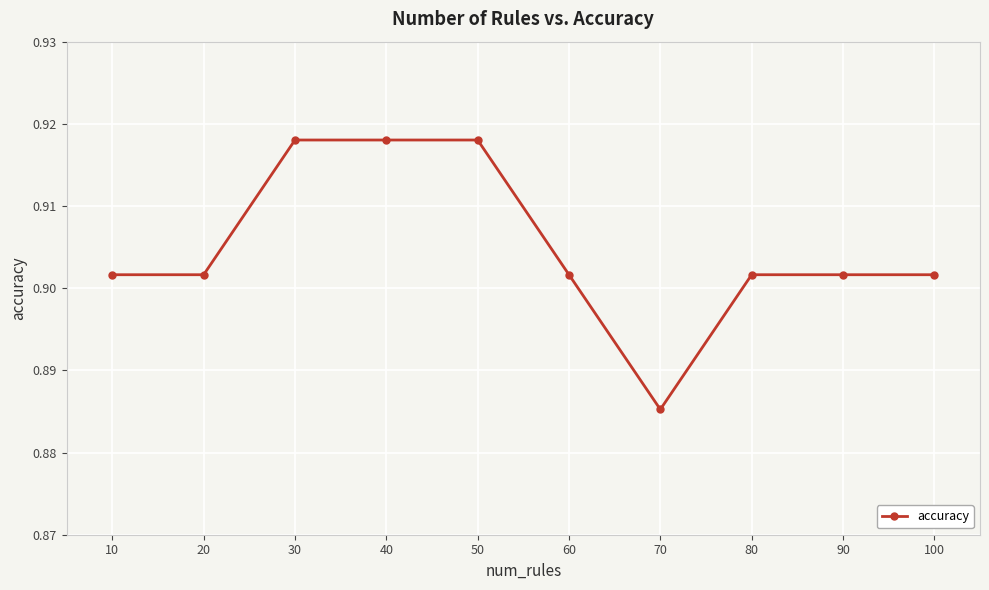

Which has a higher value, 70 or 60?

60